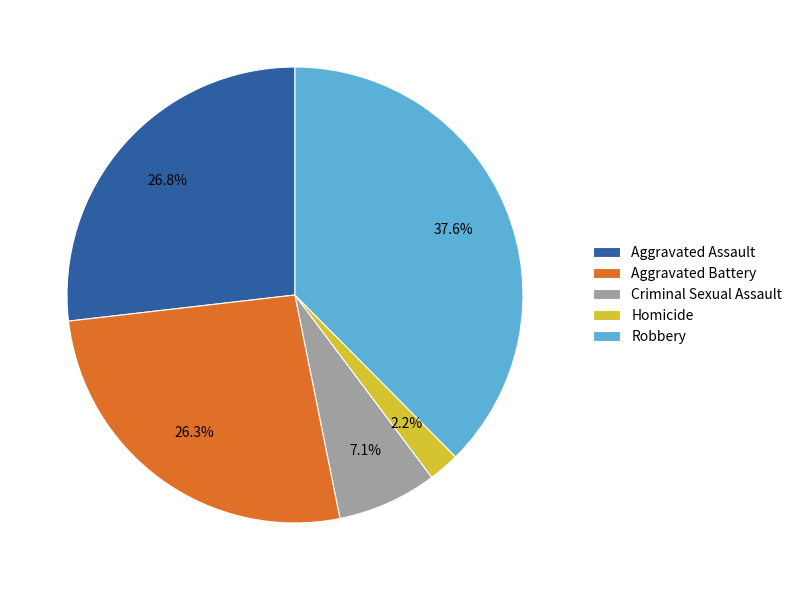

True or false: Aggravated Assault accounts for 27% of the total.

True